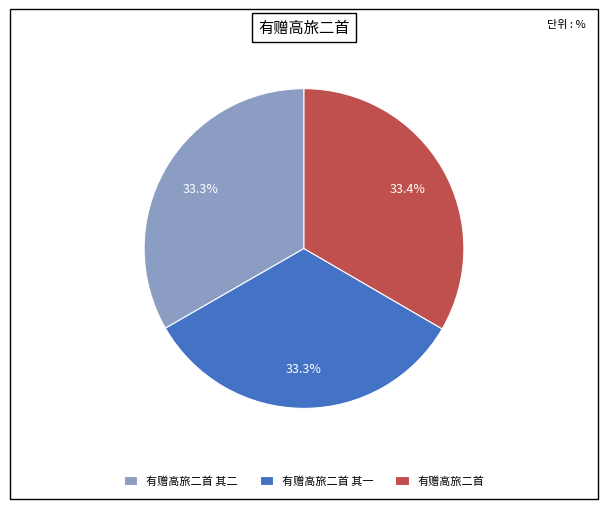

Is there any slice that represents more than half of the pie?

No